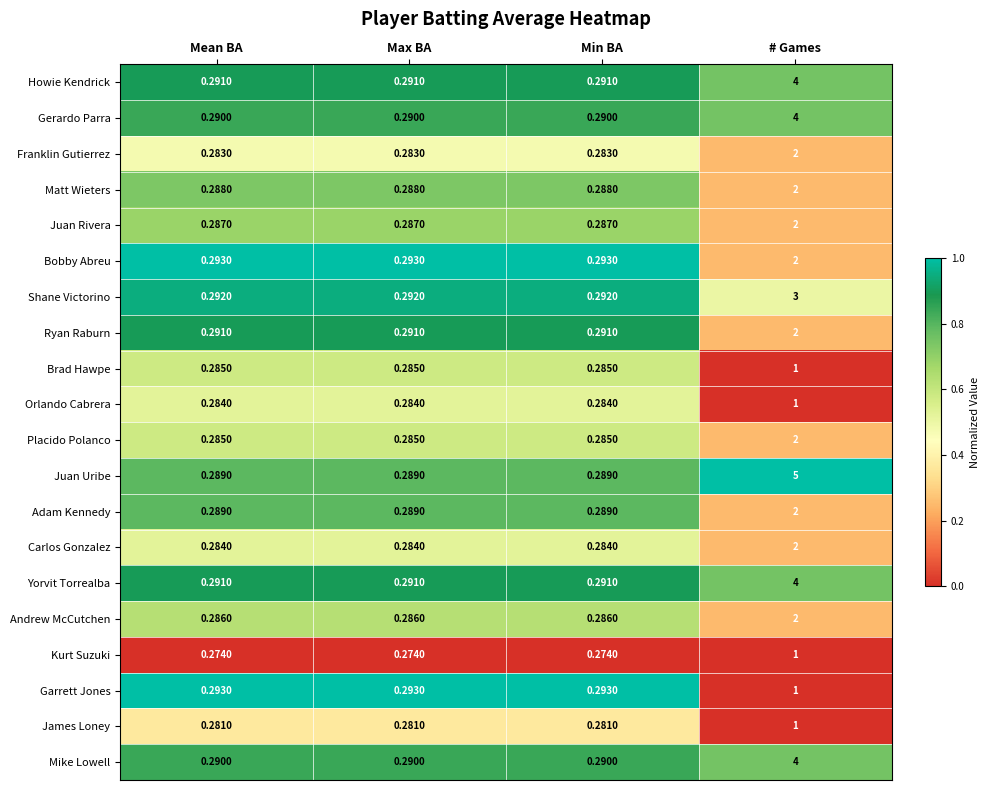

Which series changed the most between Min BA and # Games?

Juan Uribe